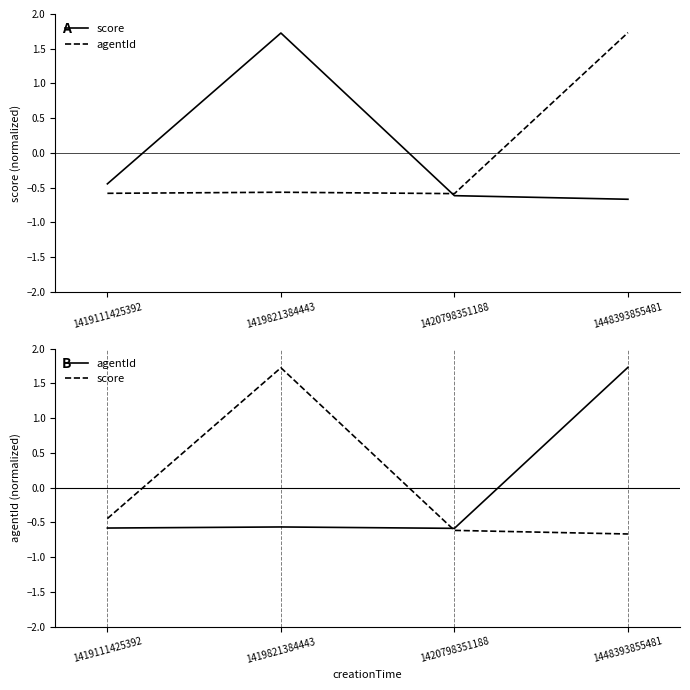

Reading left to right, what are all the values shown in this chart?

score: -0.4	1.7	-0.6	-0.7
agentId: -0.6	-0.6	-0.6	1.7